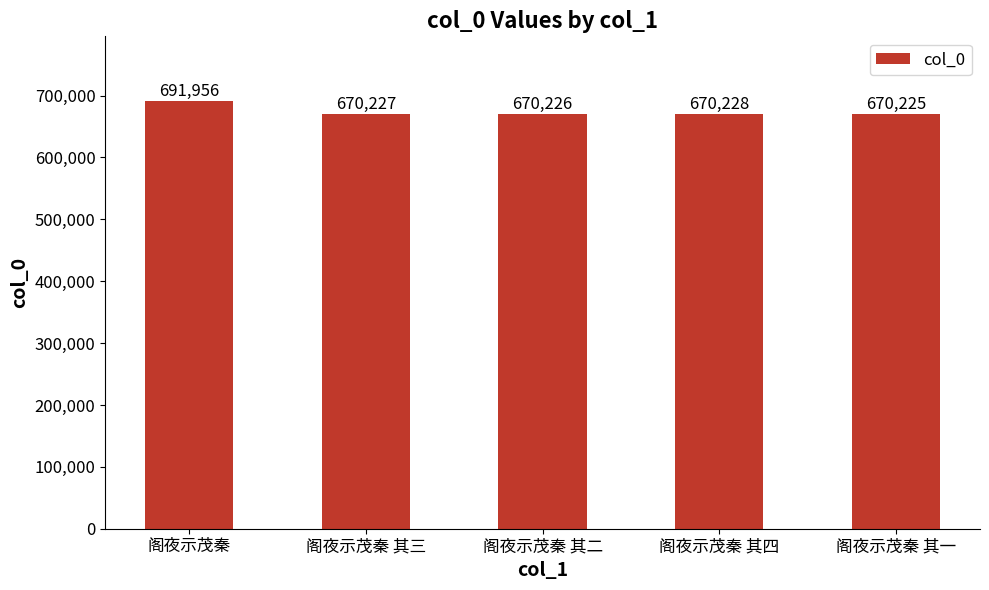

What is the average value?

674572